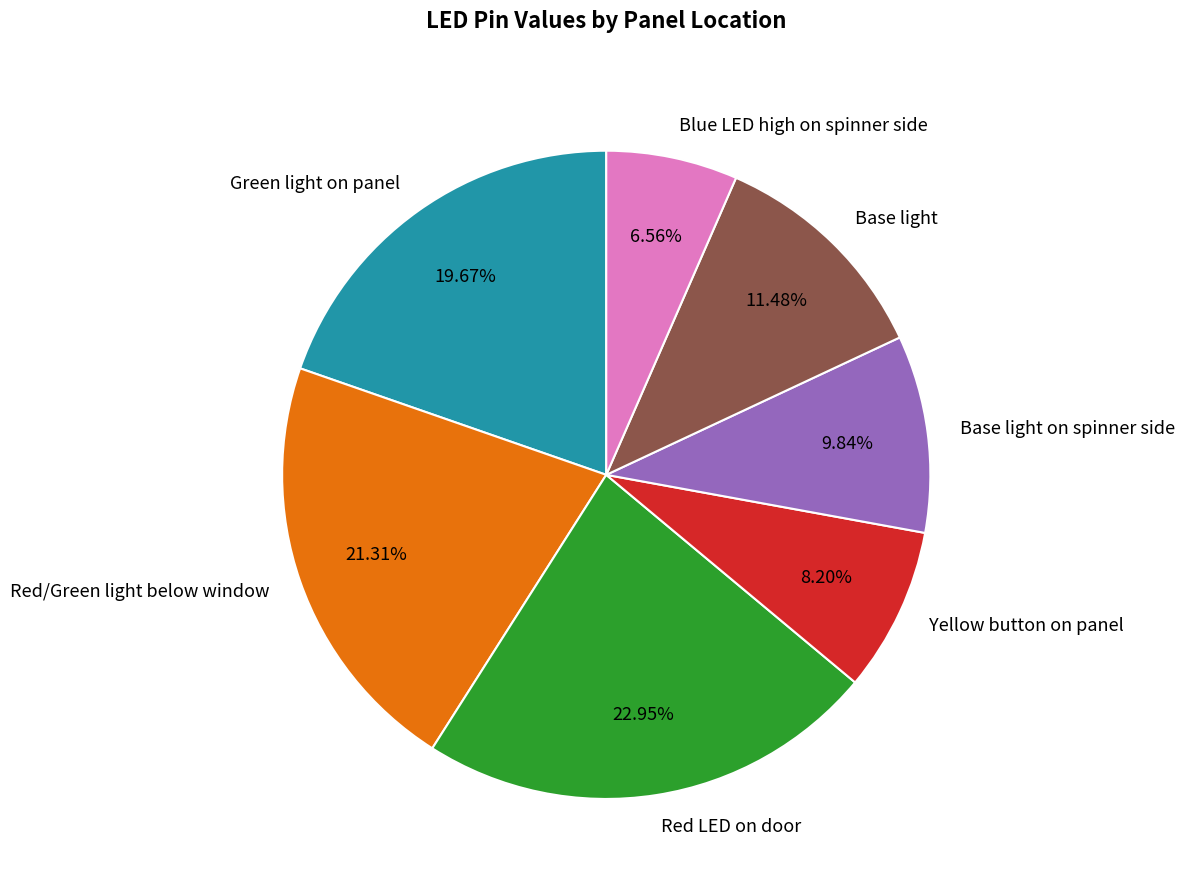

How many slices are in this pie chart?

7